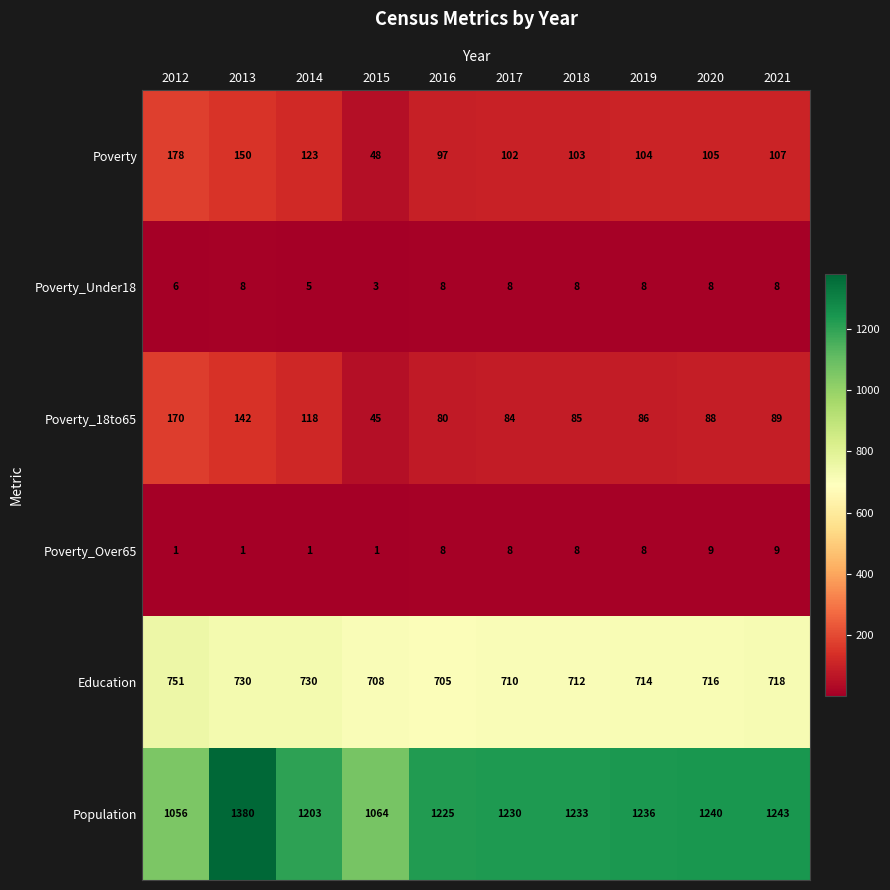

How many data points does each series have?

10